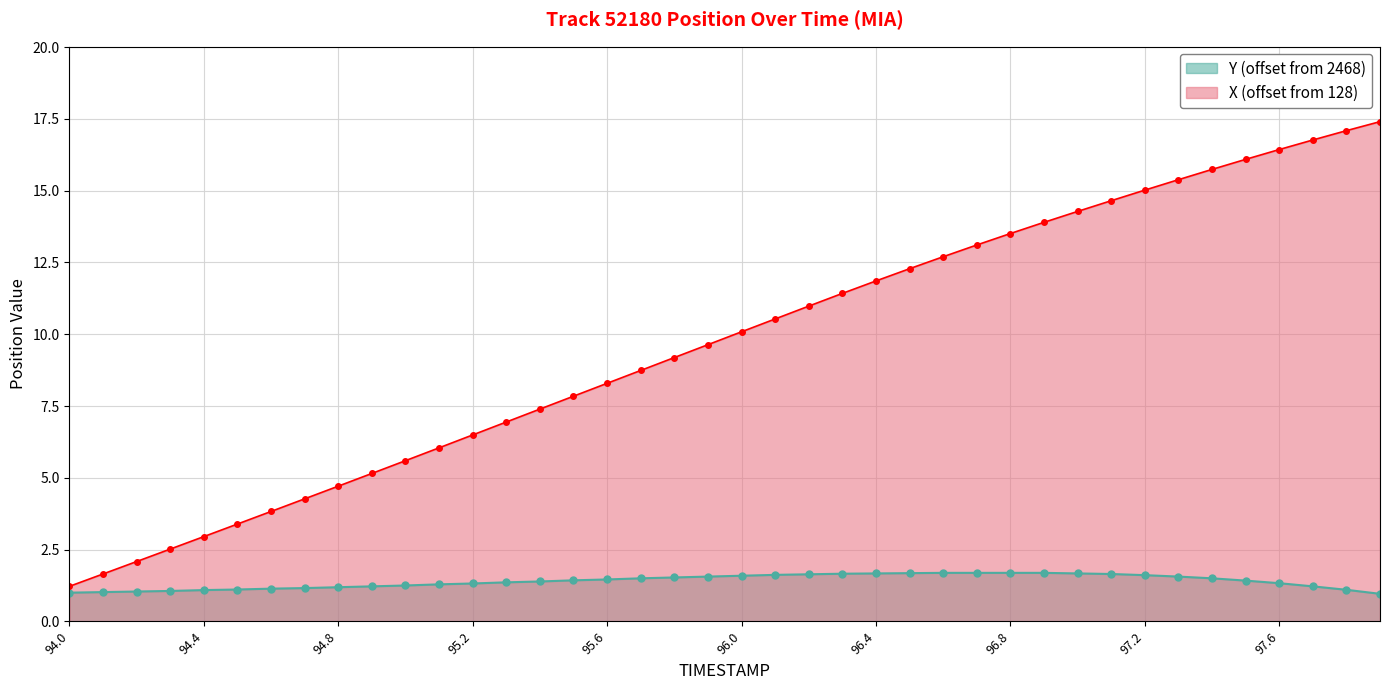

What is the difference between the highest and lowest values at 95.2?

5.2